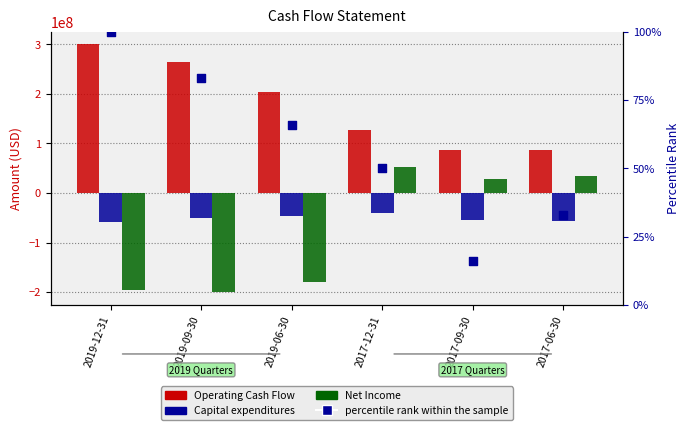

At which category is the sum across all series the highest?

2017-12-31